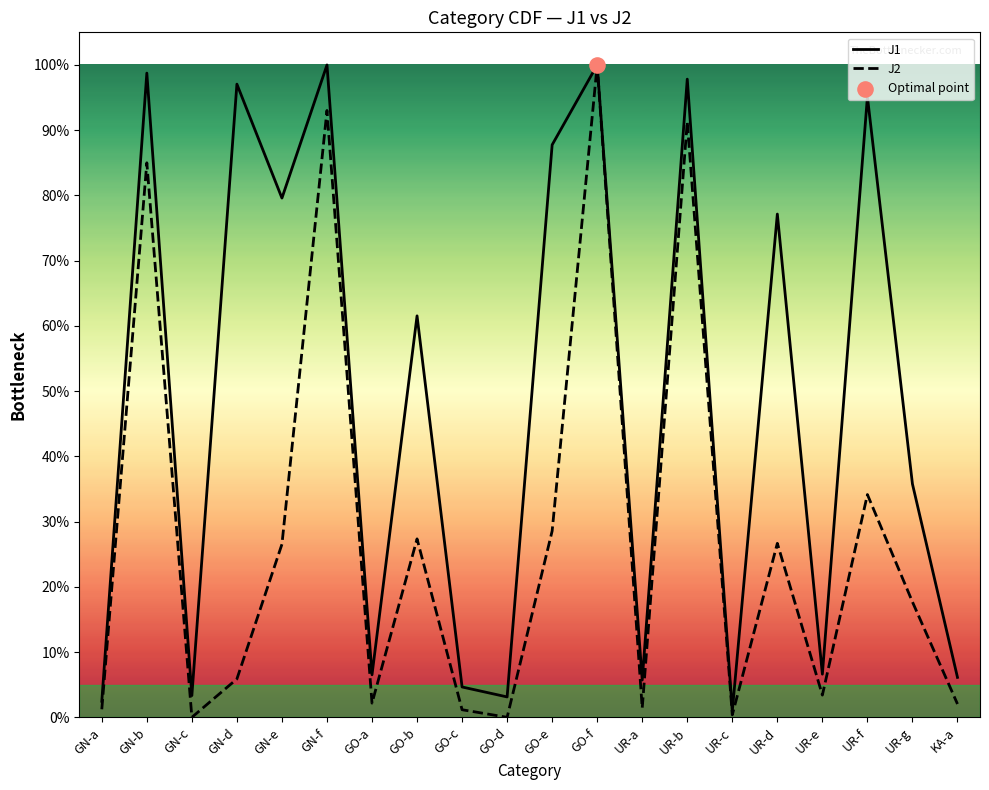

Which series has the widest spread of Y values?

J2